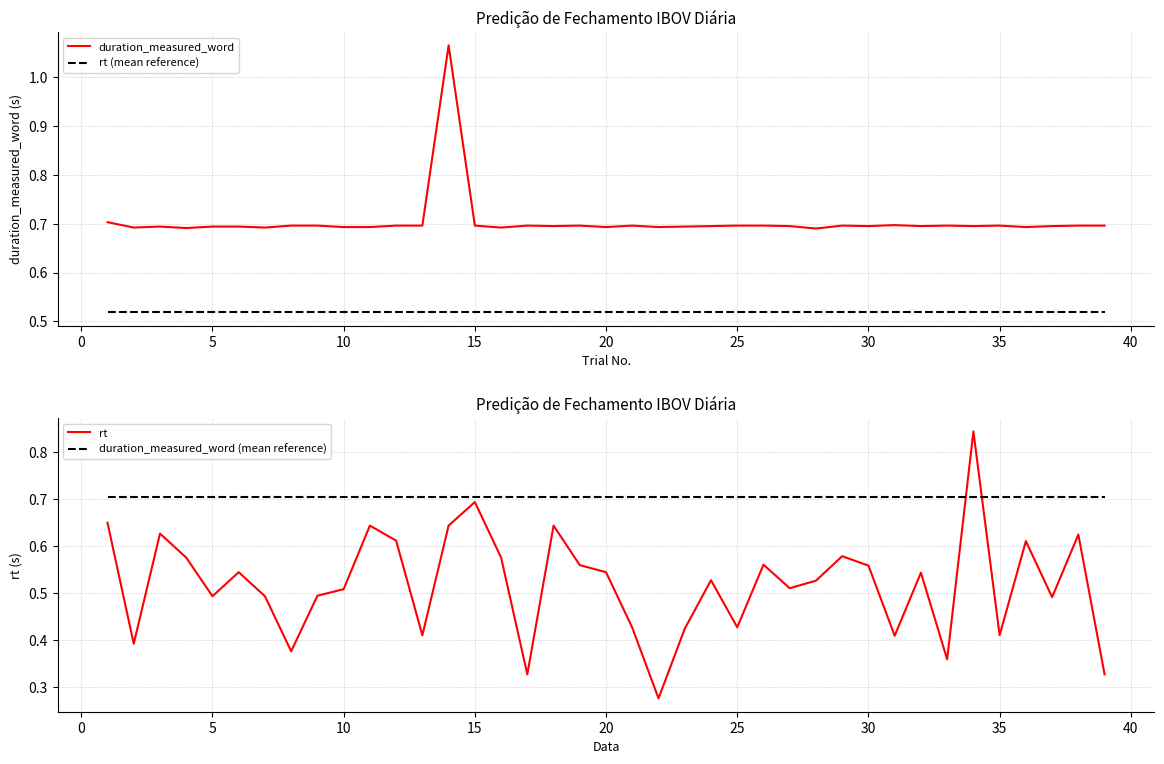

True or false: rt (mean reference) and duration_measured_word intersect in this chart.

False